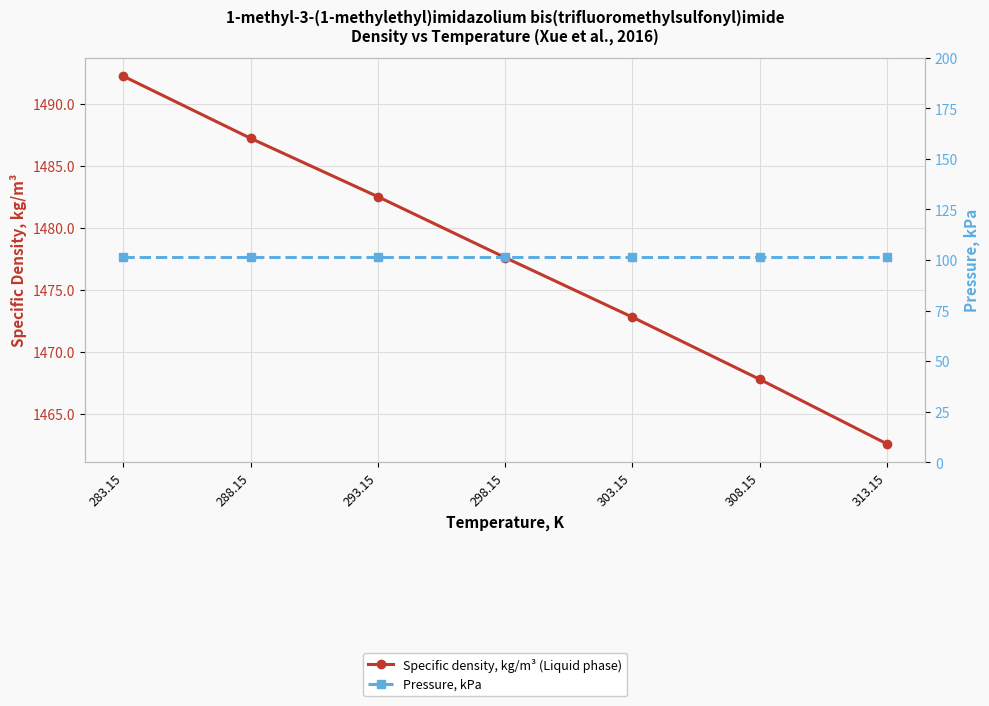

What is the sum of the Specific density, kg/m³ (Liquid phase) values at 303.15 and 283.15?

2965.0